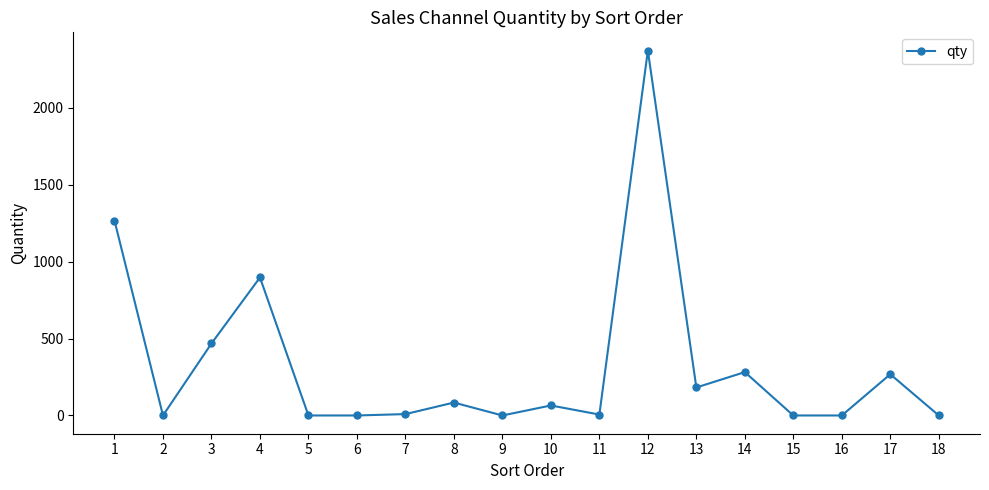

Is it true that the value at 3 is 468?

True